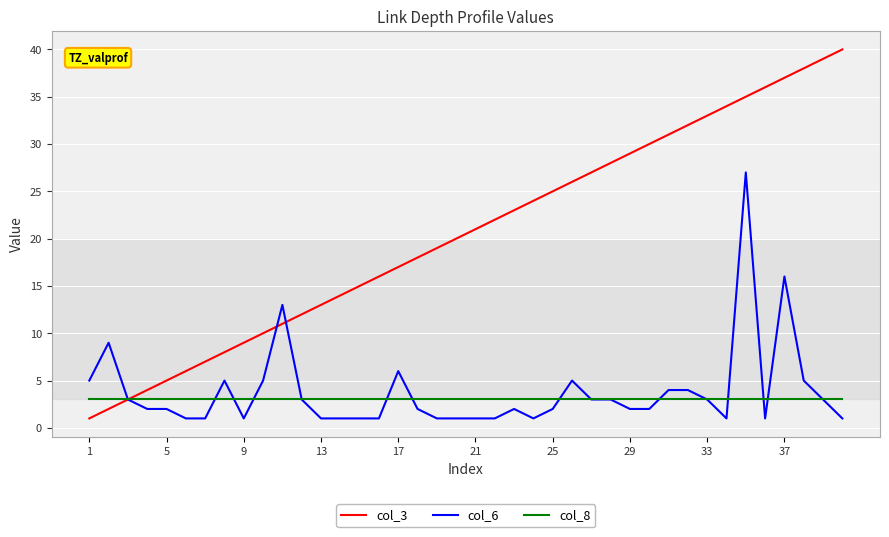

Which series has the widest spread of values?

col_3